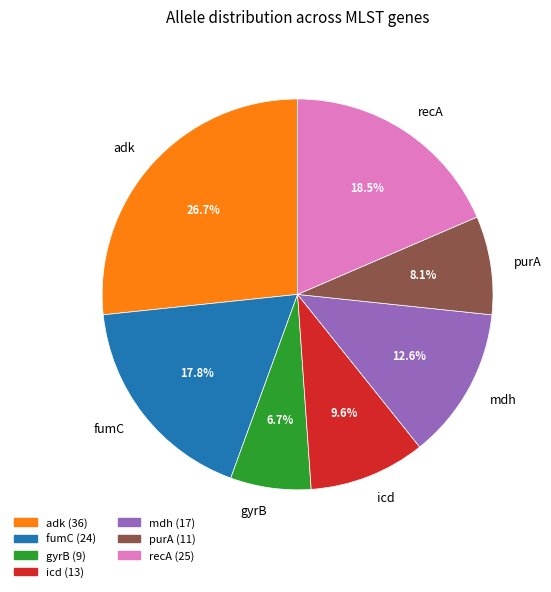

To the nearest percent, what is the average slice percentage?

14%